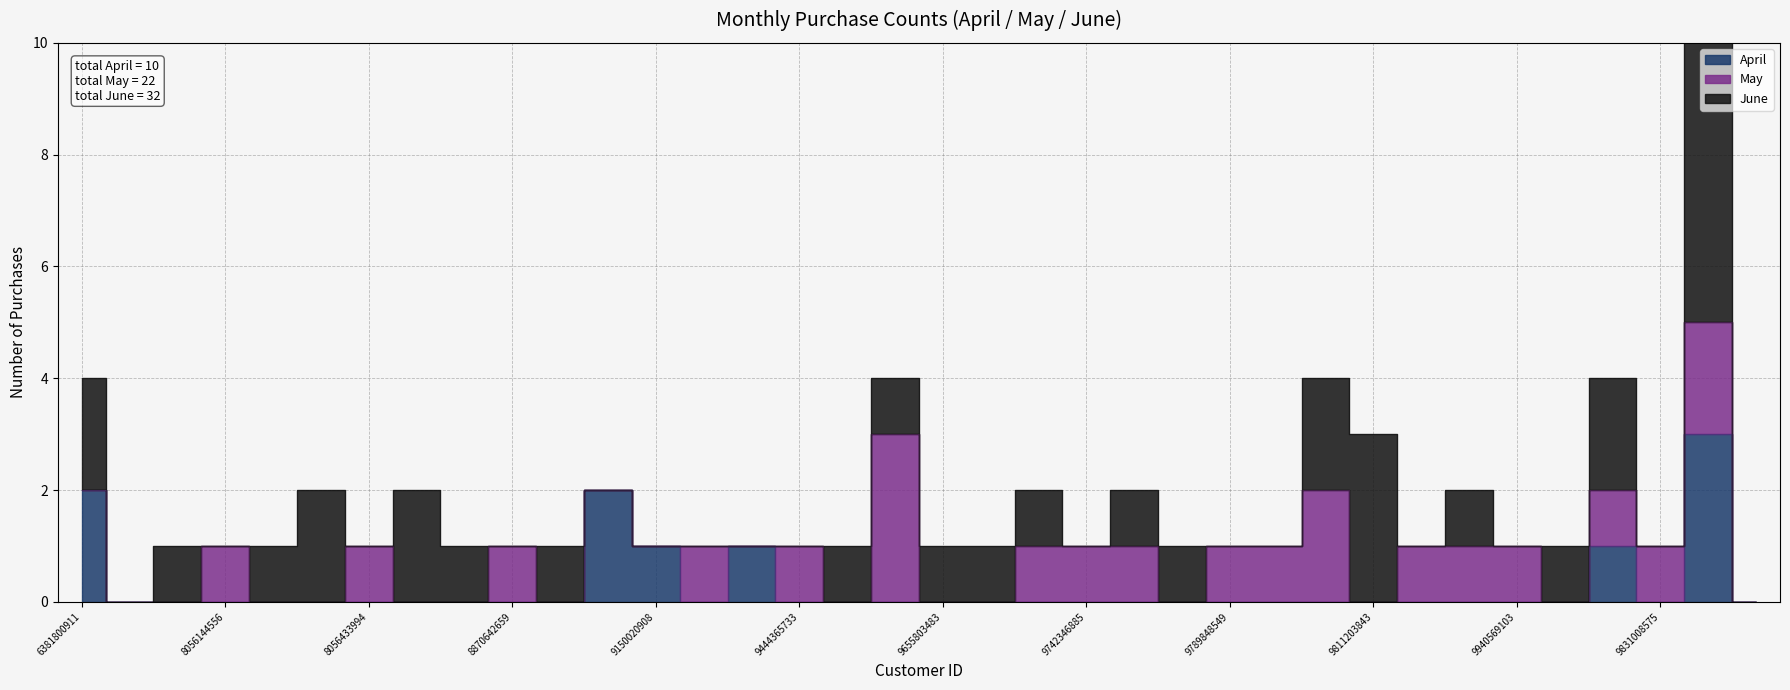

What is the difference between the May values at 7358115445 and 9962685556?

1